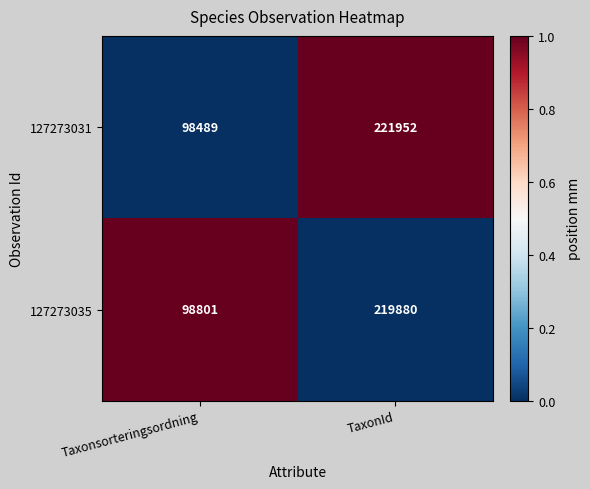

At which label is 127273031 closest to 160220?

Taxonsorteringsordning